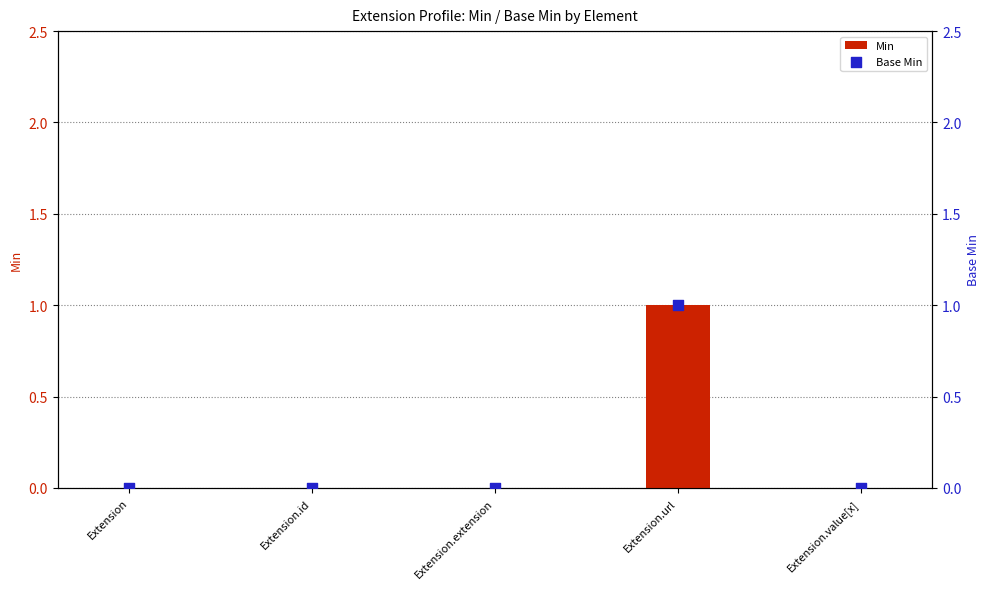

Which series contains the highest Y value?

Min